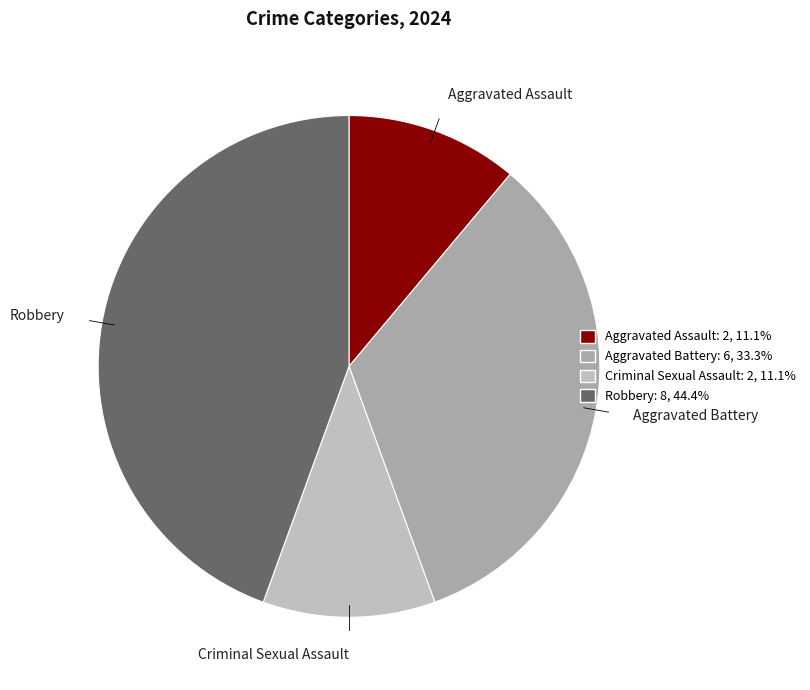

Which slice is the largest?

Robbery